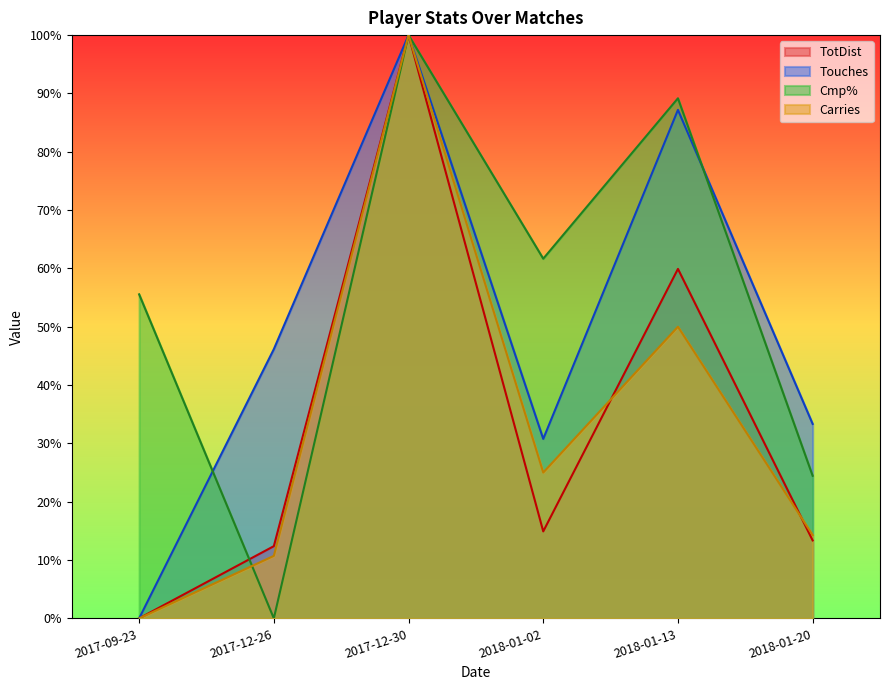

Reading left to right, extract all data points from this chart.

Touches: 0.0	415.4	900.0	276.9	784.6	300.0
Carries: 0.0	96.4	900.0	225.0	450.0	128.6
Cmp%: 500.0	0.0	900.0	555.0	802.5	220.0
TotDist: 0.0	111.4	900.0	134.2	539.2	120.3